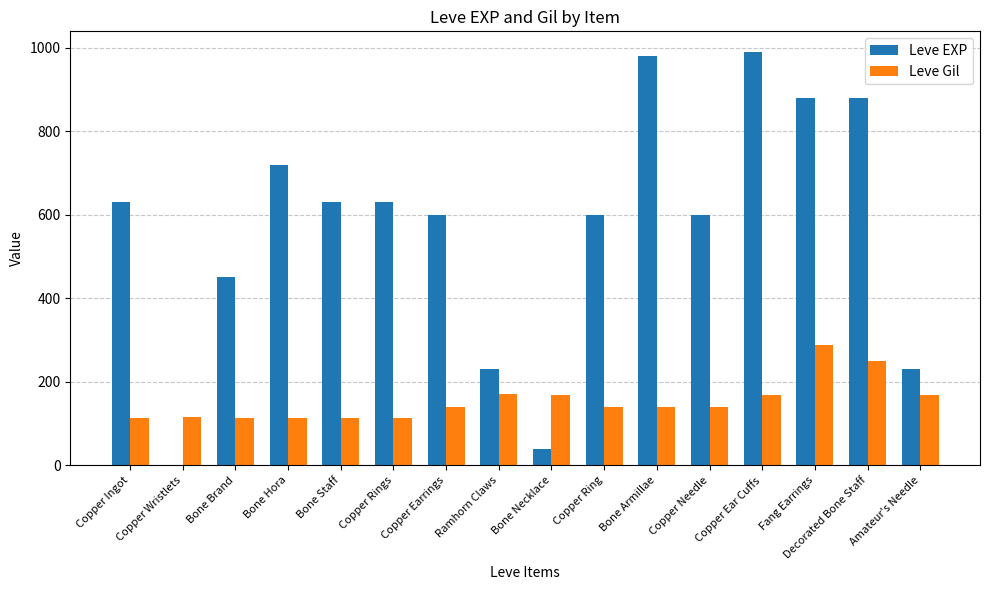

Which series changed the most between Bone Necklace and Bone Armillae?

Leve EXP